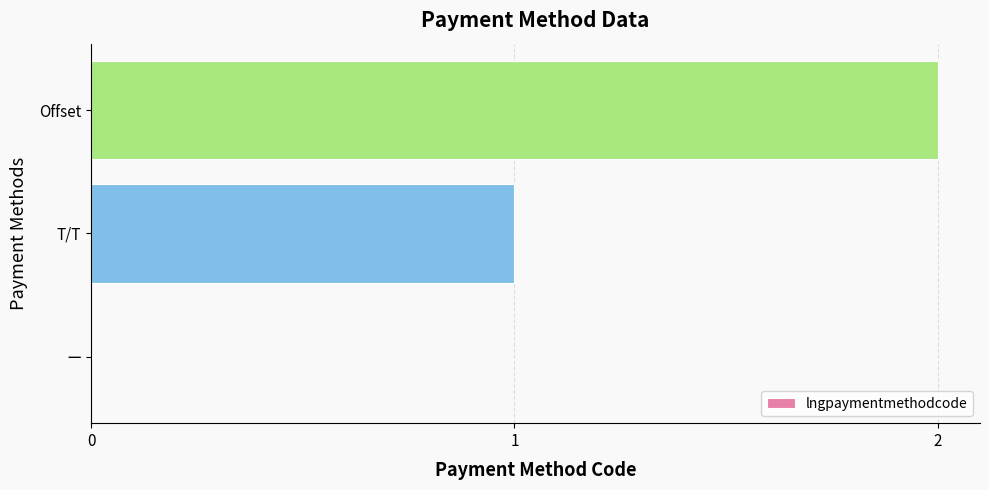

At which label is the value closest to 1?

T/T